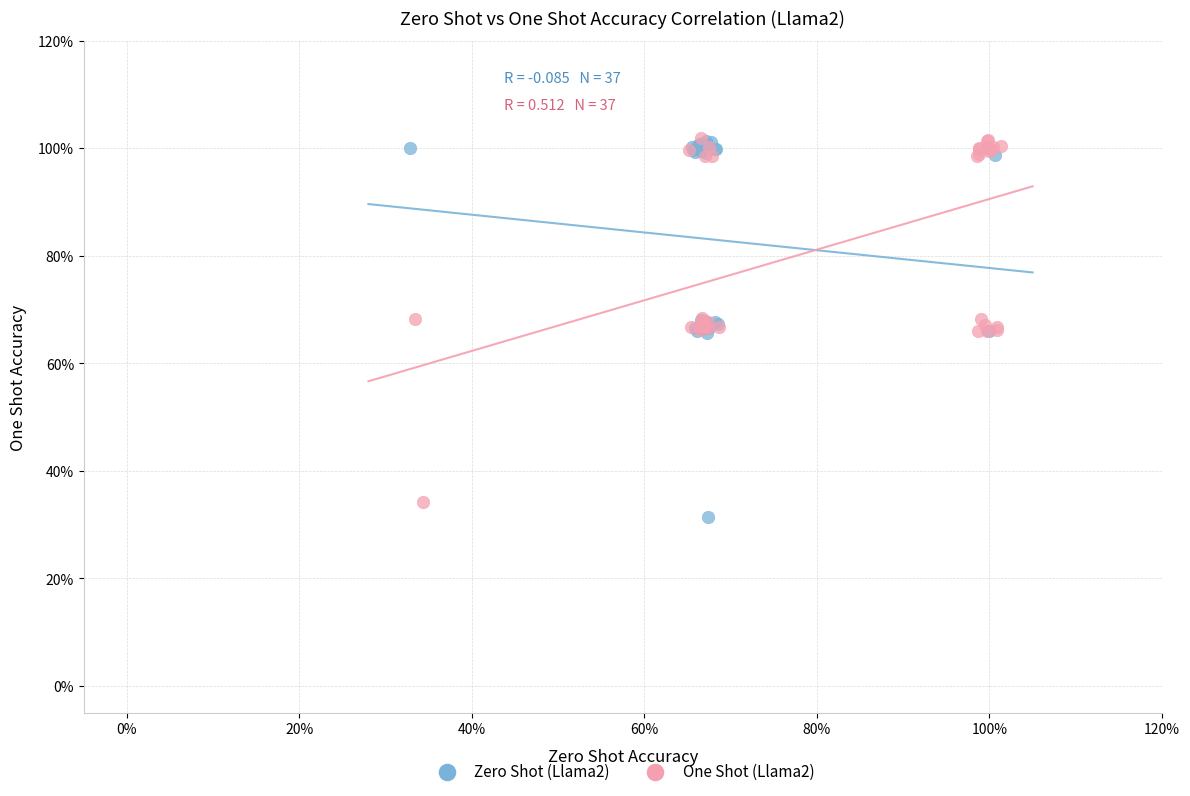

What are all the series names shown in the legend?

Zero Shot (Llama2), One Shot (Llama2)